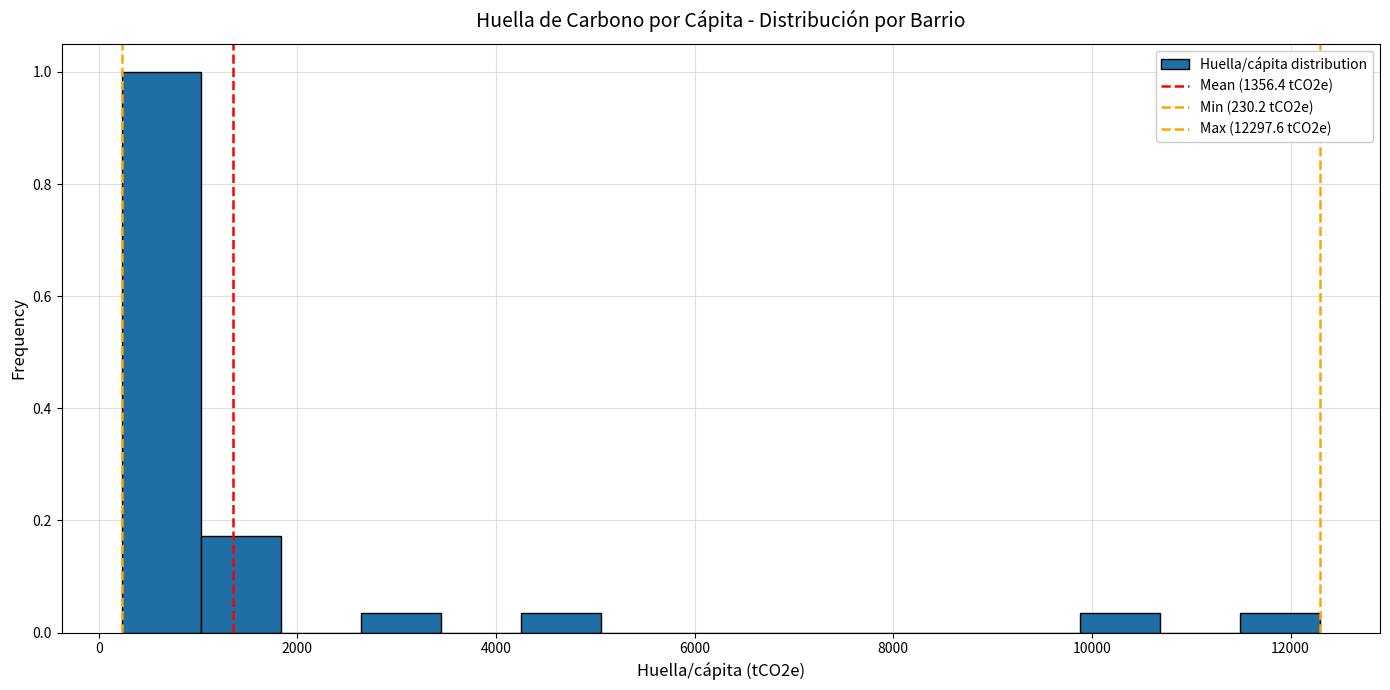

Which range on the x-axis has the tallest bar?

200 to 1000